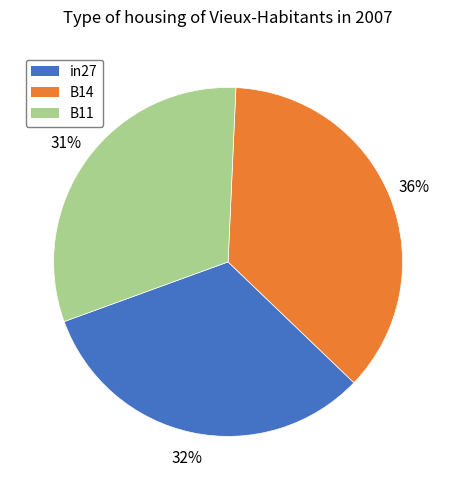

Combined, do B11 and B14 account for over 50%?

Yes